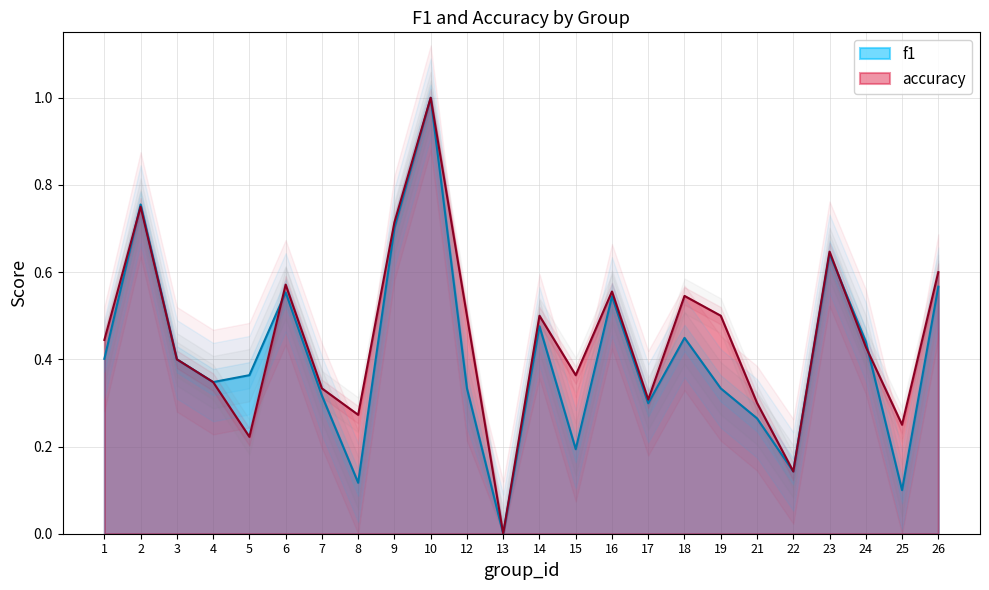

Which series has the widest spread of values?

f1